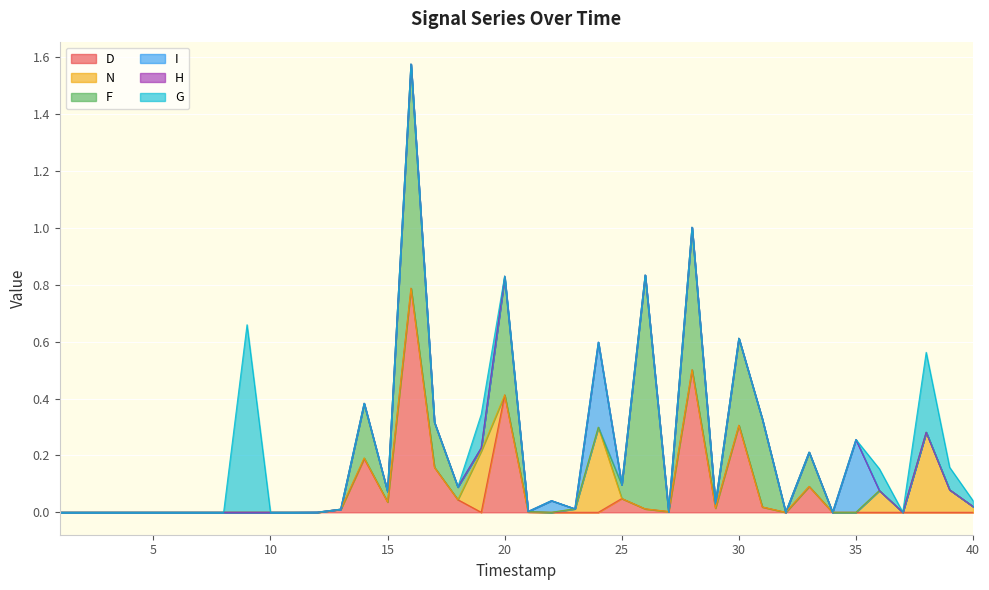

Between 5 and 9, which series saw the biggest shift?

G